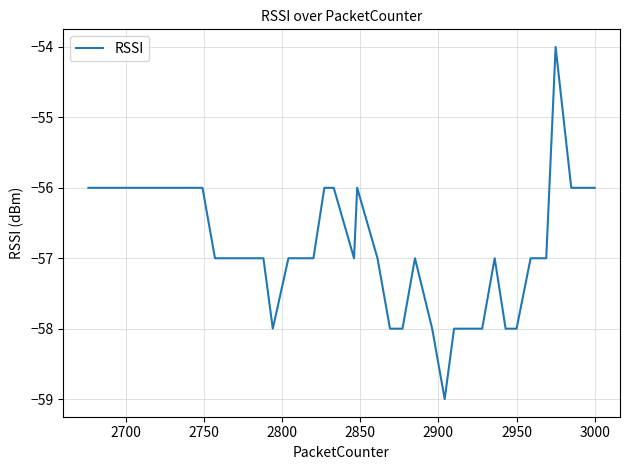

What is the maximum value shown in the chart?

-54